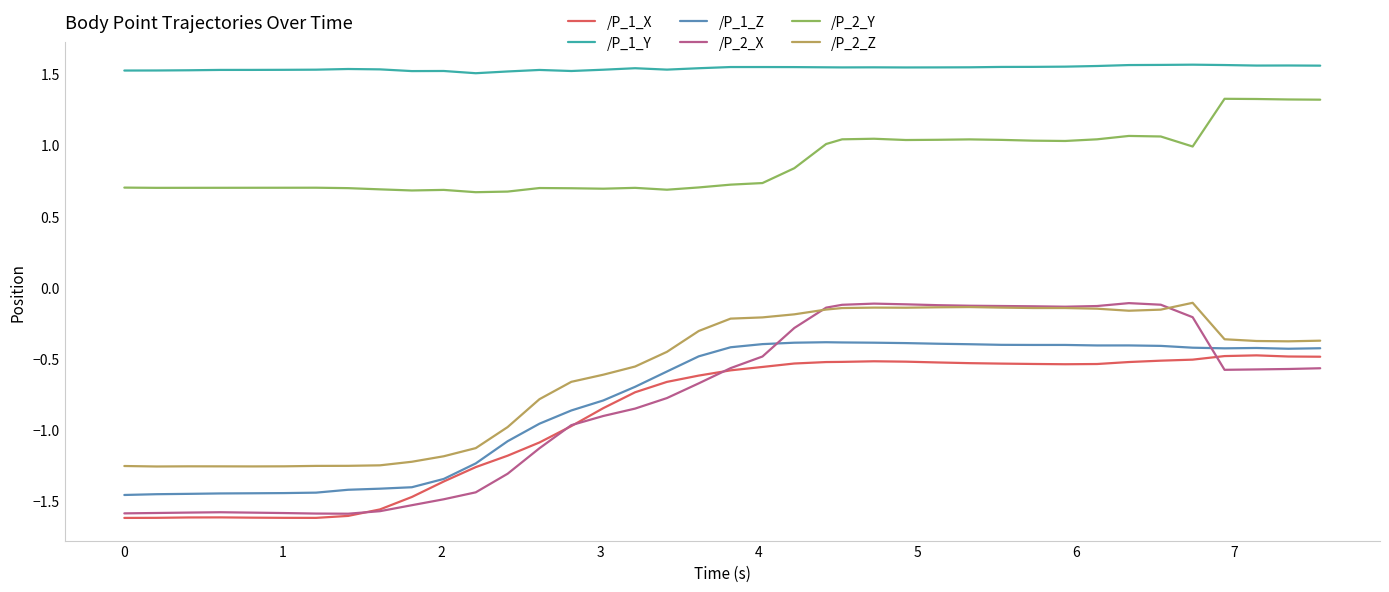

Which series has the largest range (max minus min)?

/P_2_X